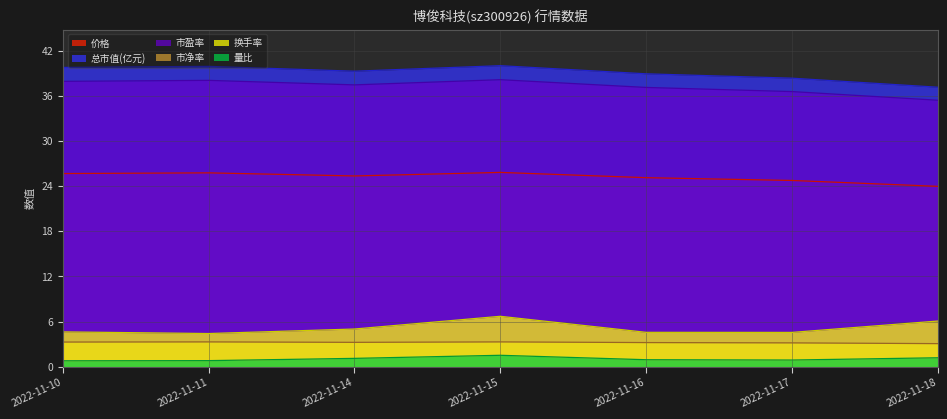

At 2022-11-17, list the series in order from smallest to largest.

量比, 市净率, 换手率, 价格, 市盈率, 总市值(亿元)